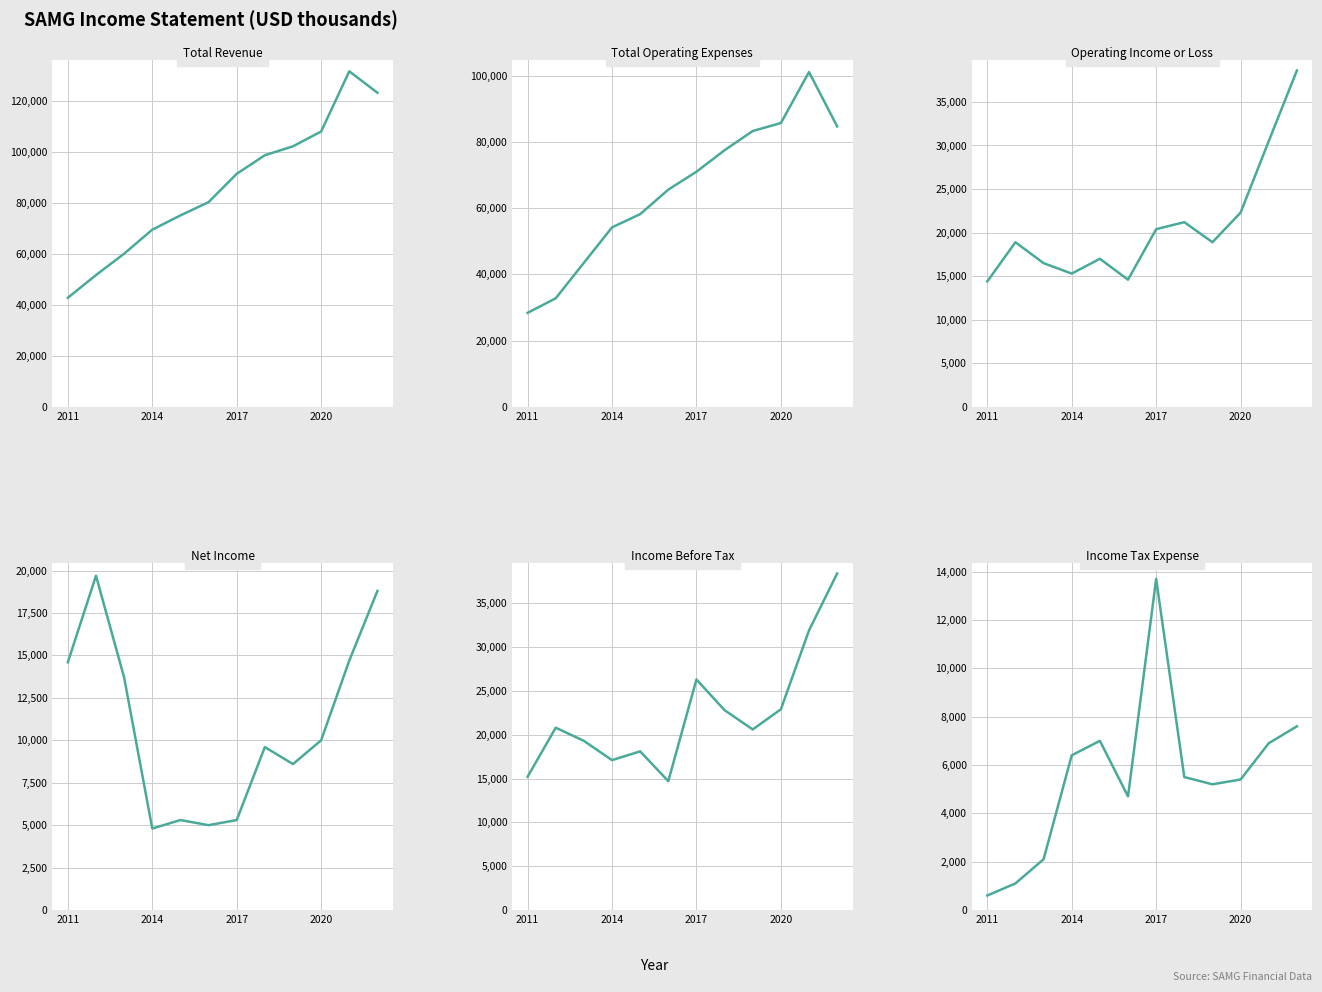

What is the approximate value of Operating Income or Loss at 2011, to the nearest 10?

14400